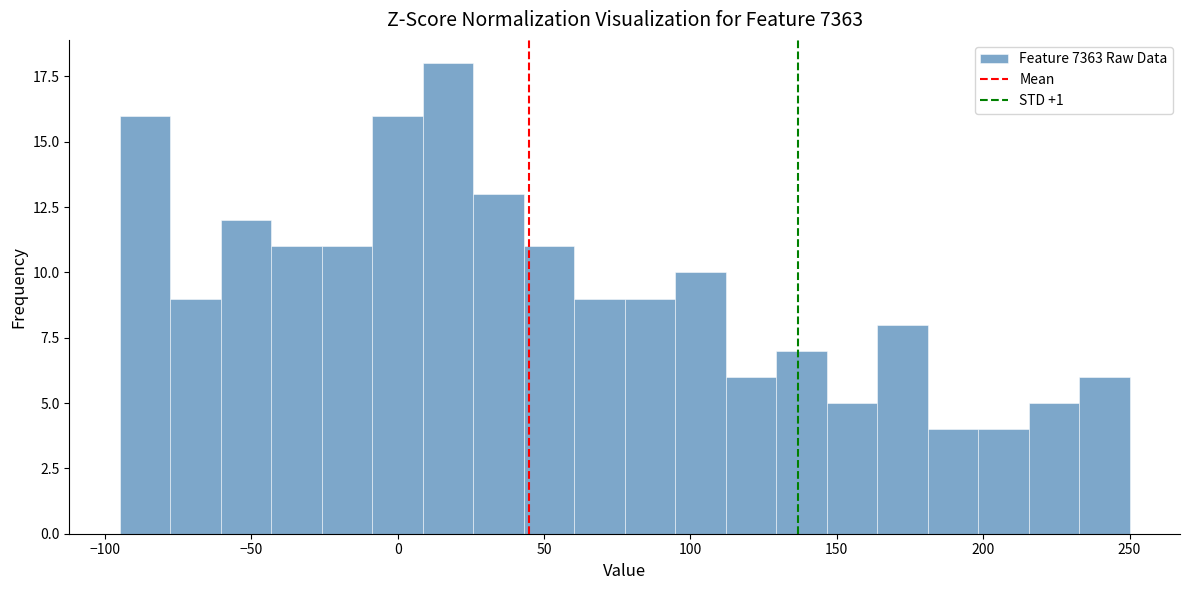

Around what value on the x-axis is the tallest bar? Give the approximate position of its centre, as read against the axis.

15